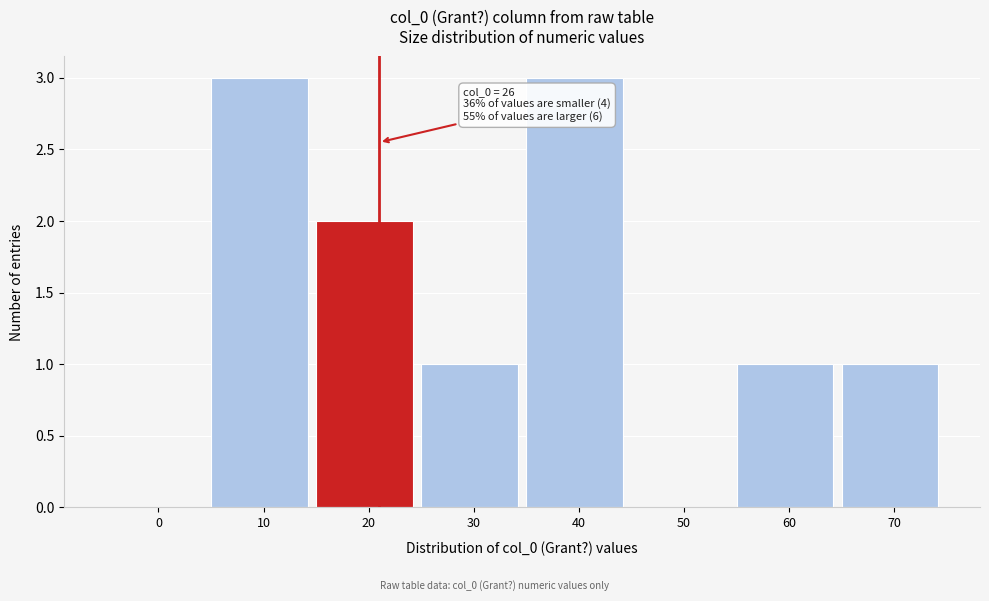

Reading left to right, what are all the values shown in this chart?

0=0	10=3	20=2	30=1	40=3	50=0	60=1	70=1